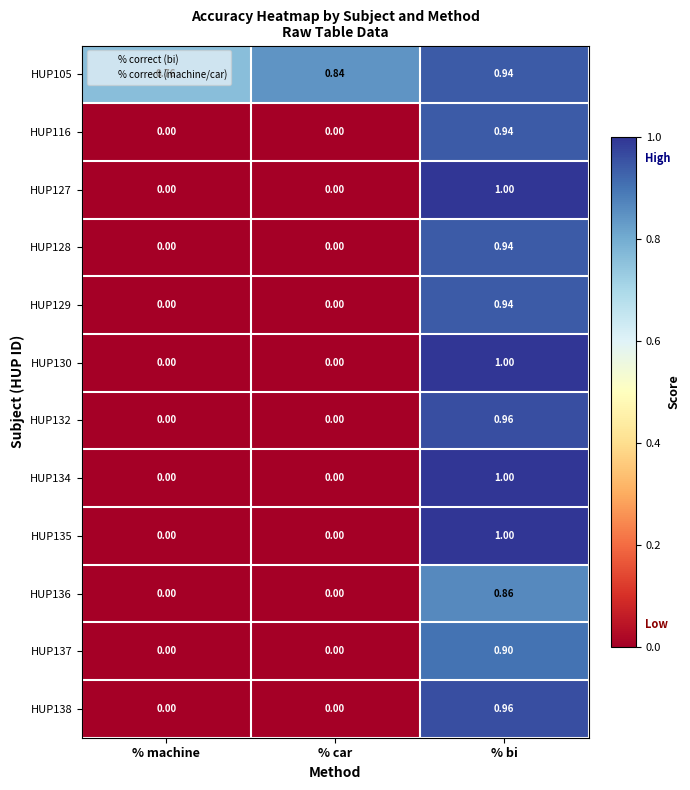

Which category has the highest value across all series?

% bi